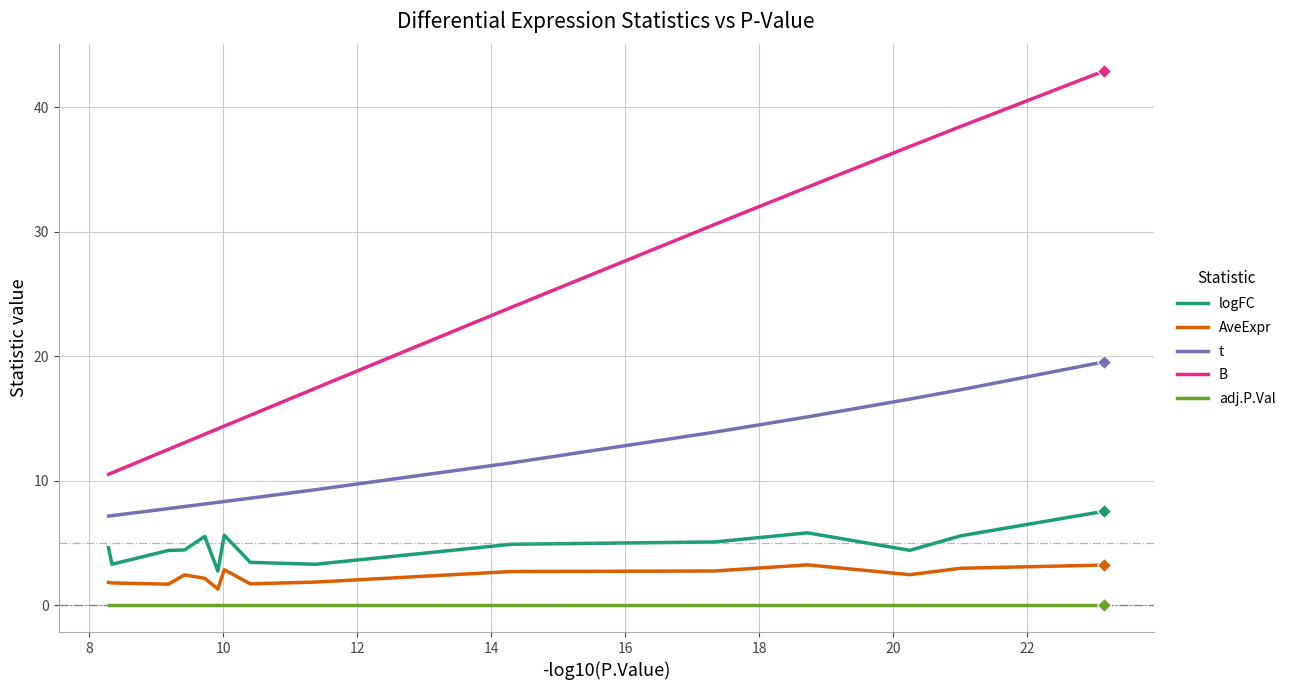

Which series has the widest spread of values?

B